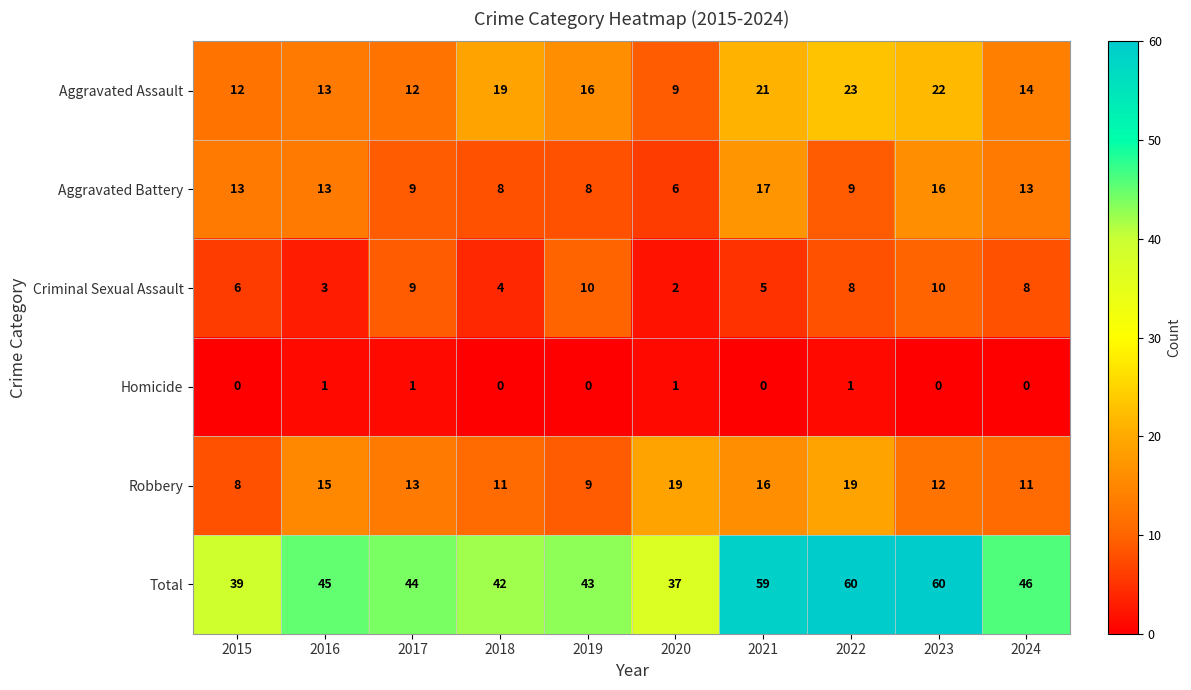

Between 2015 and 2019, which series saw the biggest shift?

Aggravated Battery